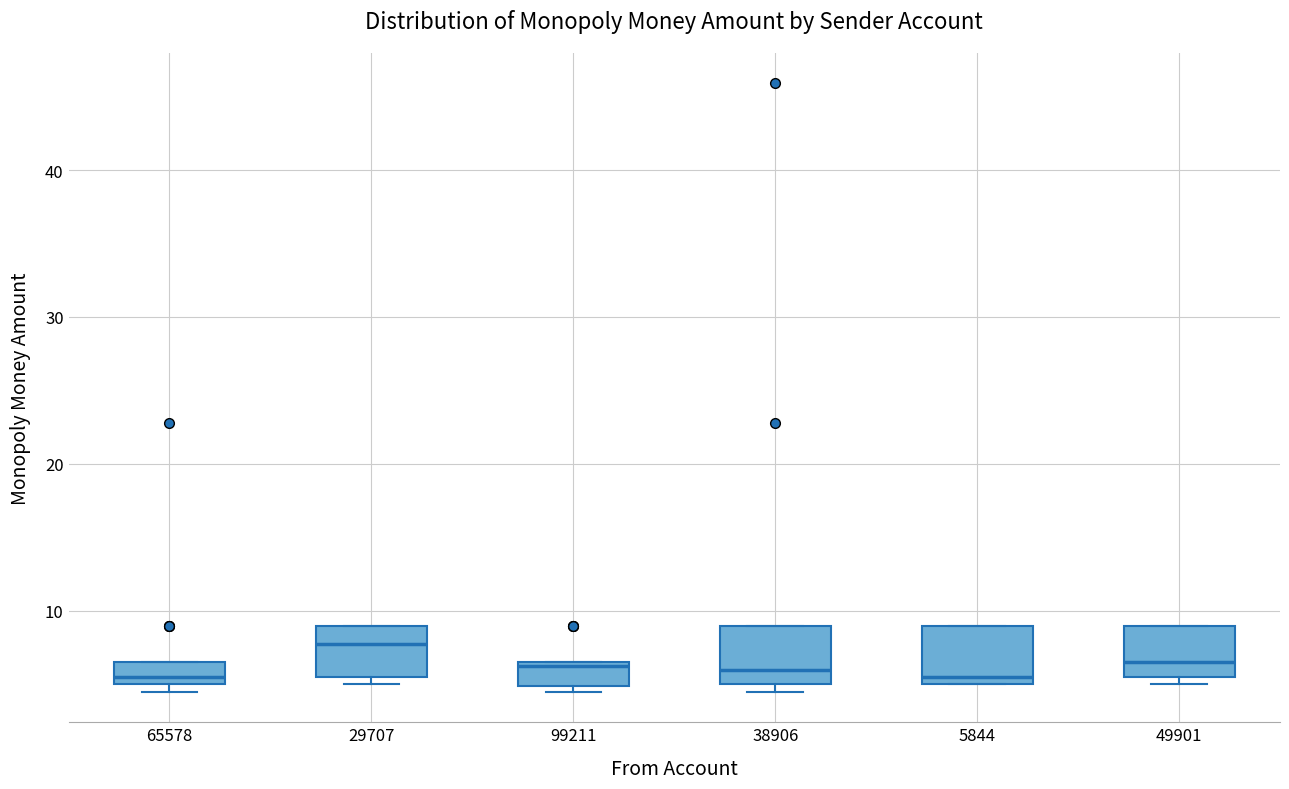

Reading left to right, transcribe this box plot: for each box, give where its median line is, the range the box spans, and where its two whiskers end, as read against the y-axis. The values are not printed on the chart, so give them approximately, as read against the axis.

65578: median 6, box 5 to 7, whiskers 5 (just below the box's lower edge) to 7
29707: median 8, box 6 to 9, whiskers 5 to 9
99211: median 6, box 5 to 7, whiskers 5 (just below the box's lower edge) to 7
38906: median 6, box 5 to 9, whiskers 5 (just below the box's lower edge) to 9
5844: median 6, box 5 to 9, whiskers 5 to 9
49901: median 7, box 6 to 9, whiskers 5 to 9